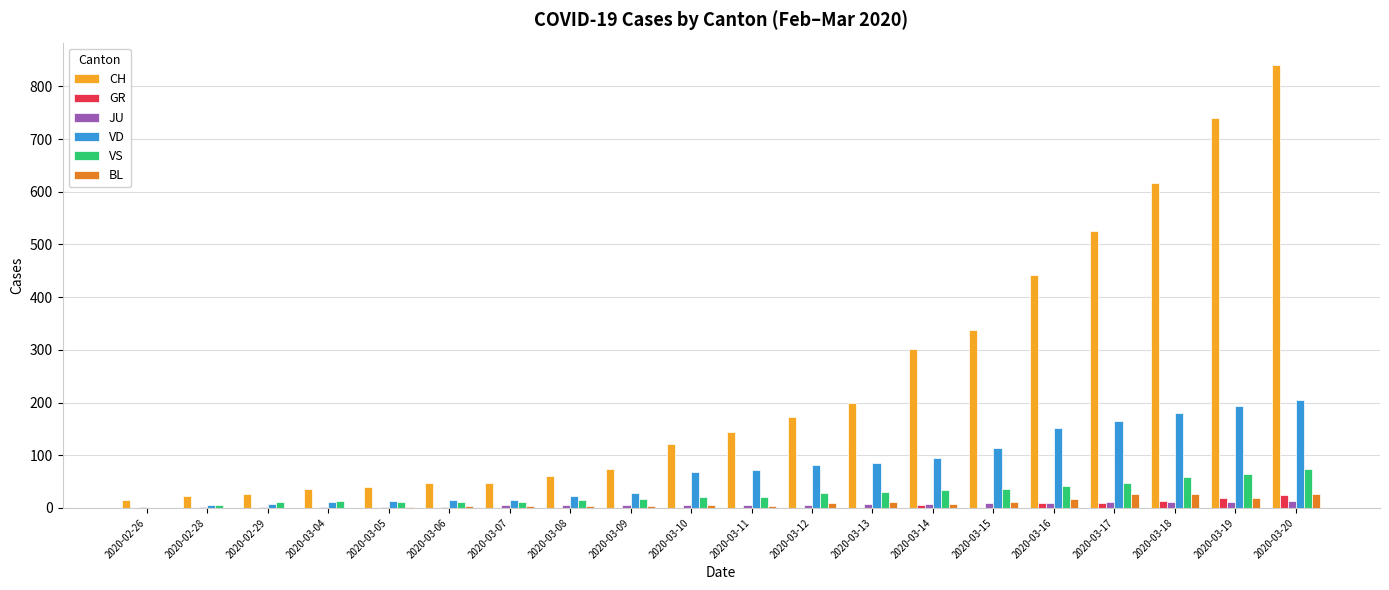

Which label corresponds to the largest value in the chart?

2020-03-20